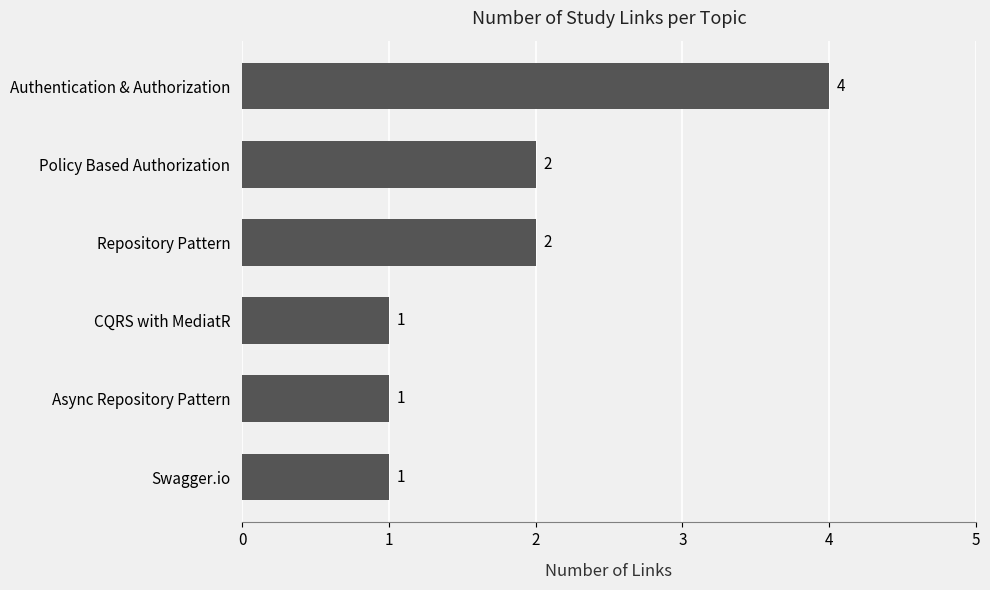

Are the bars horizontal?

Yes